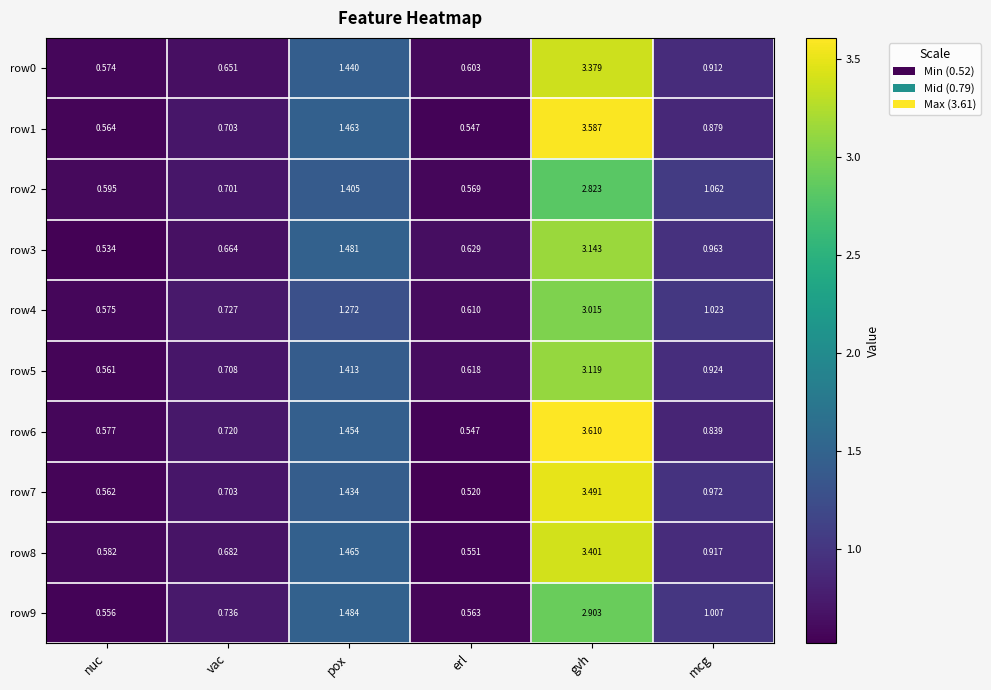

At which label is row9 closest to 1?

mcg